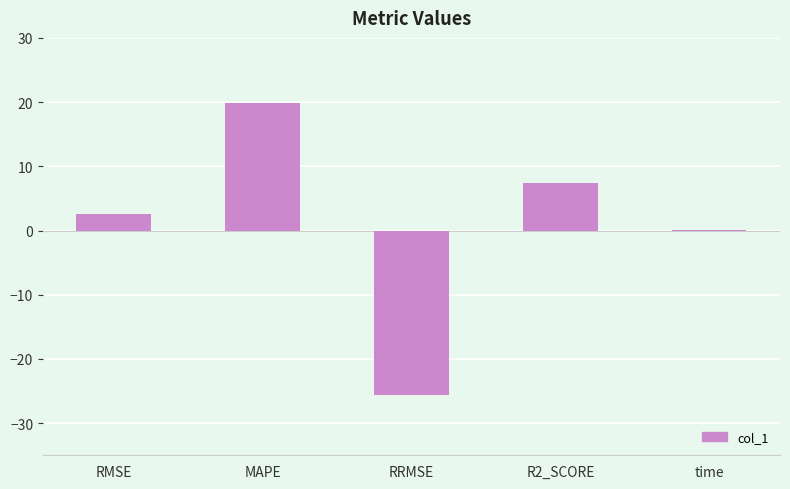

The value at time is 0.0. True or false?

True